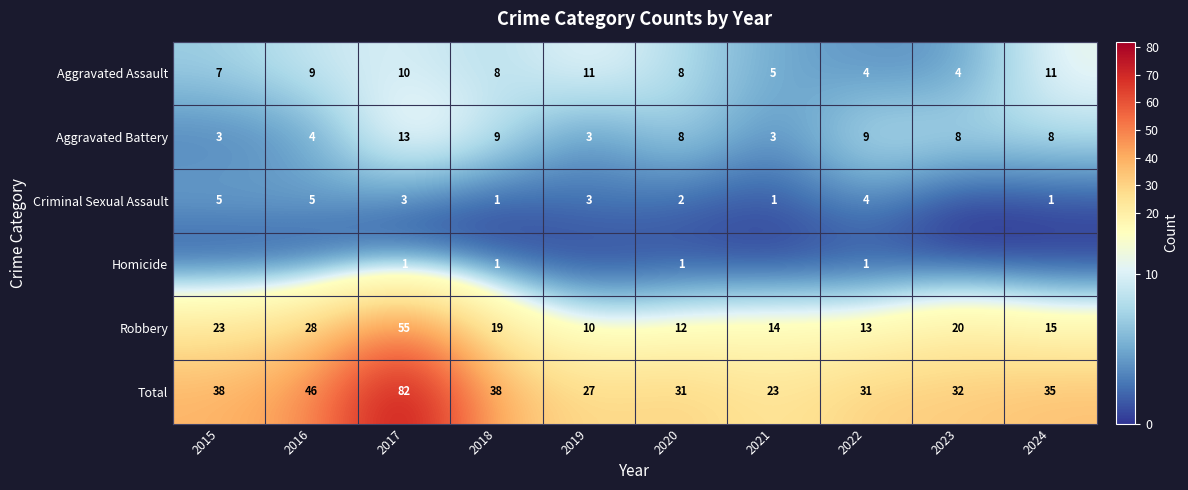

How many data points in Aggravated Assault are less than 8?

4